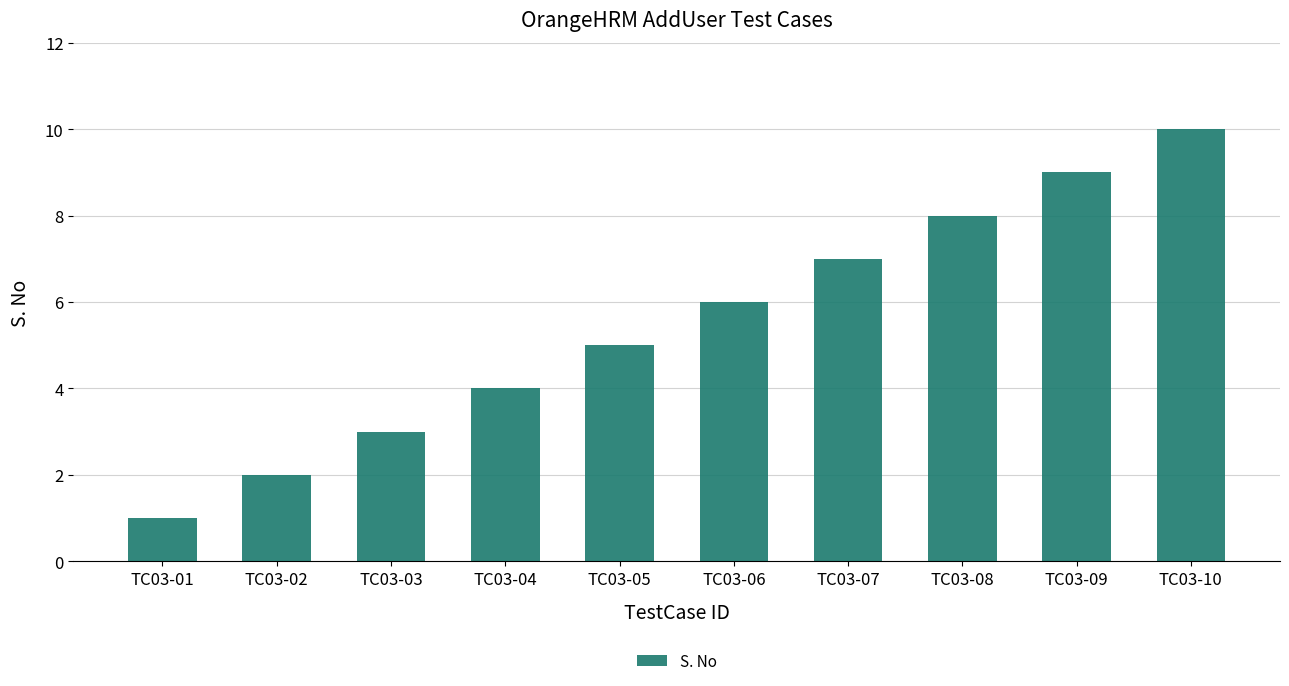

What is the value of the 2nd bar from the left?

2